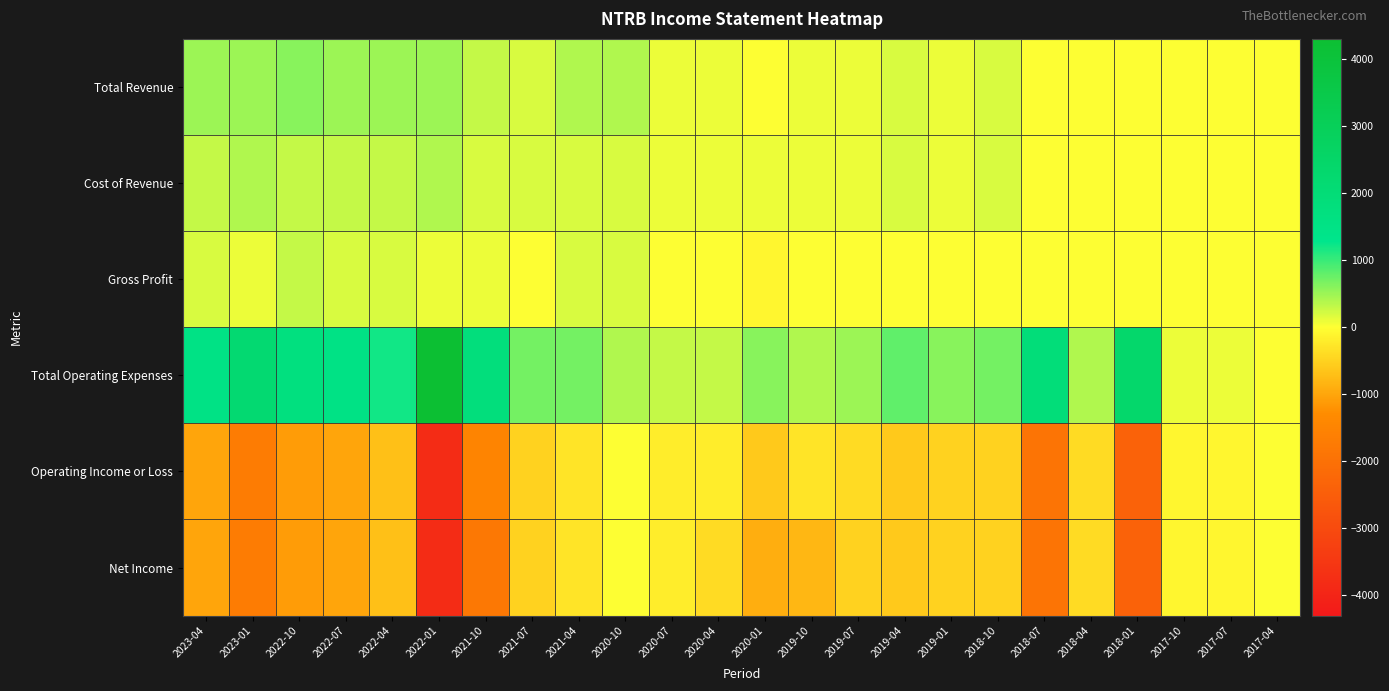

Which category has the highest value across all series?

2022-01